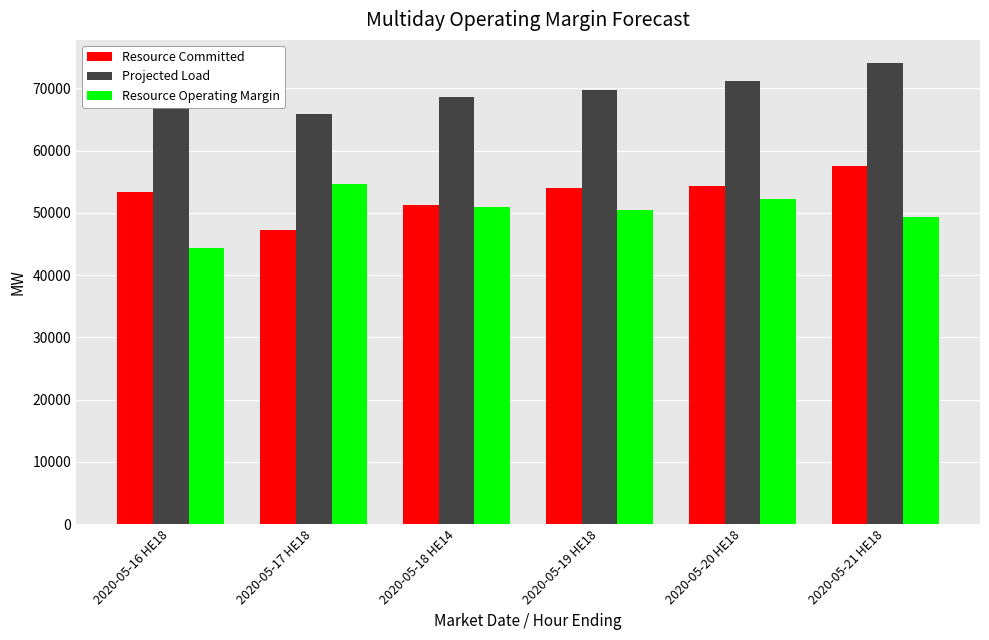

Does the chart contain stacked bars?

No